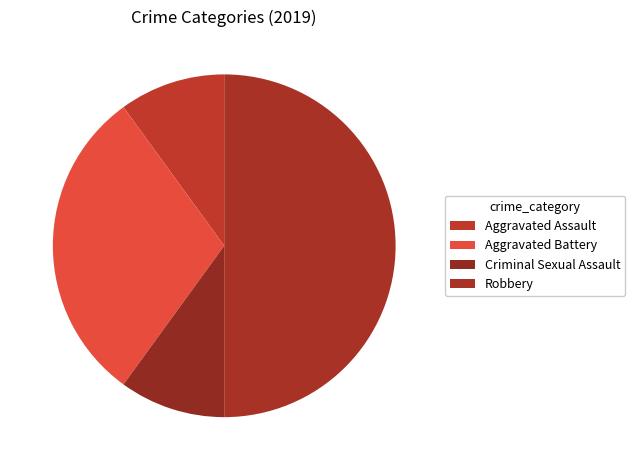

The Aggravated Assault slice represents 23% of the pie. True or false?

False